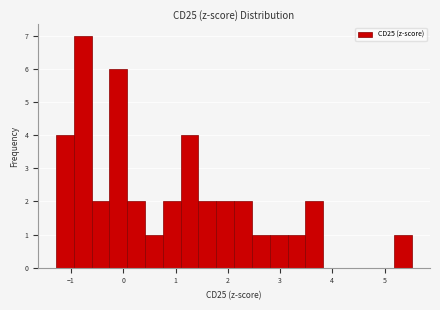

Read against the x-axis, roughly where is the centre of the tallest bar?

-0.8